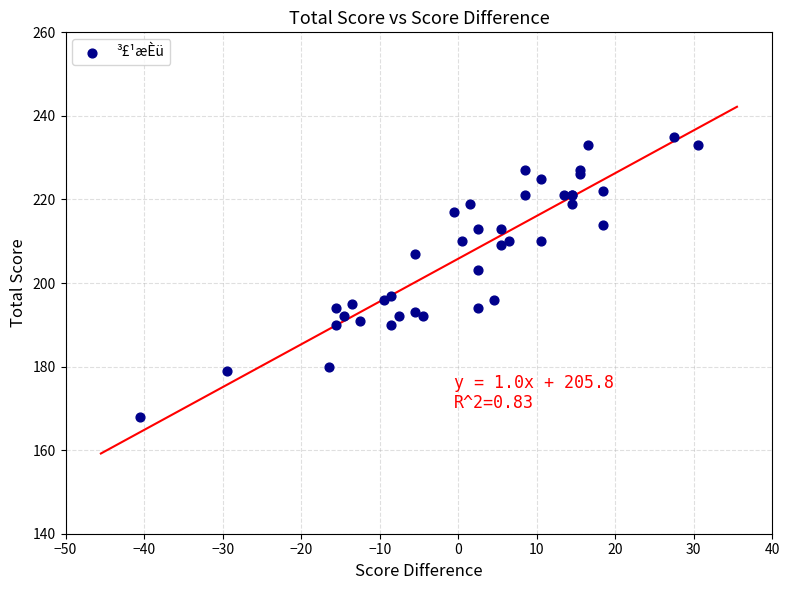

What Y value in the scatter plot is closest to 201?

203